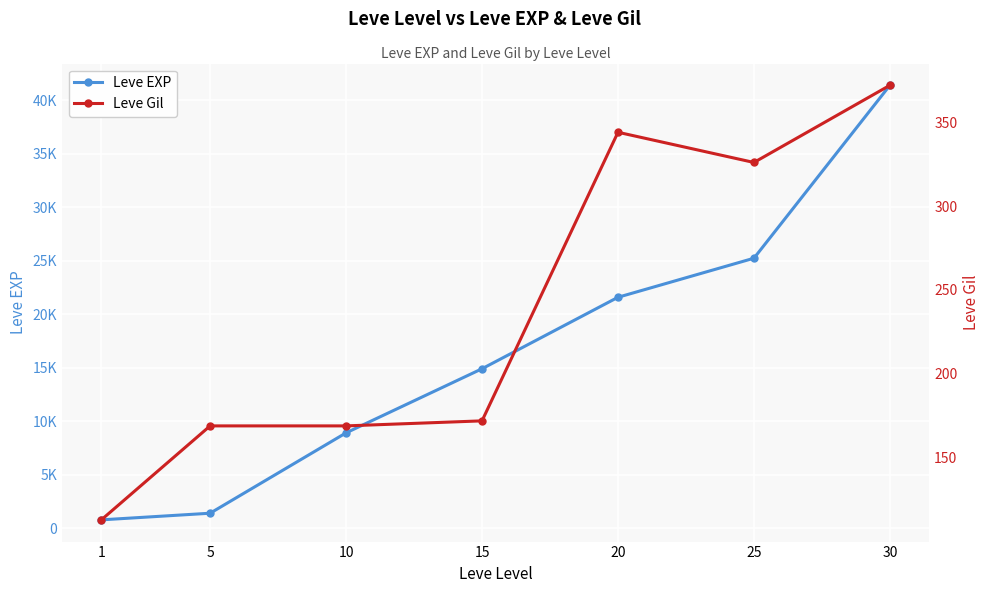

Count the number of categories in the chart.

7